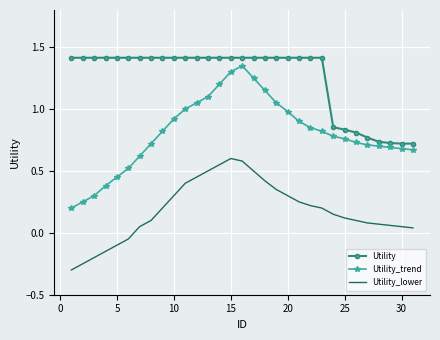

Which series has the largest range (max minus min)?

Utility_trend